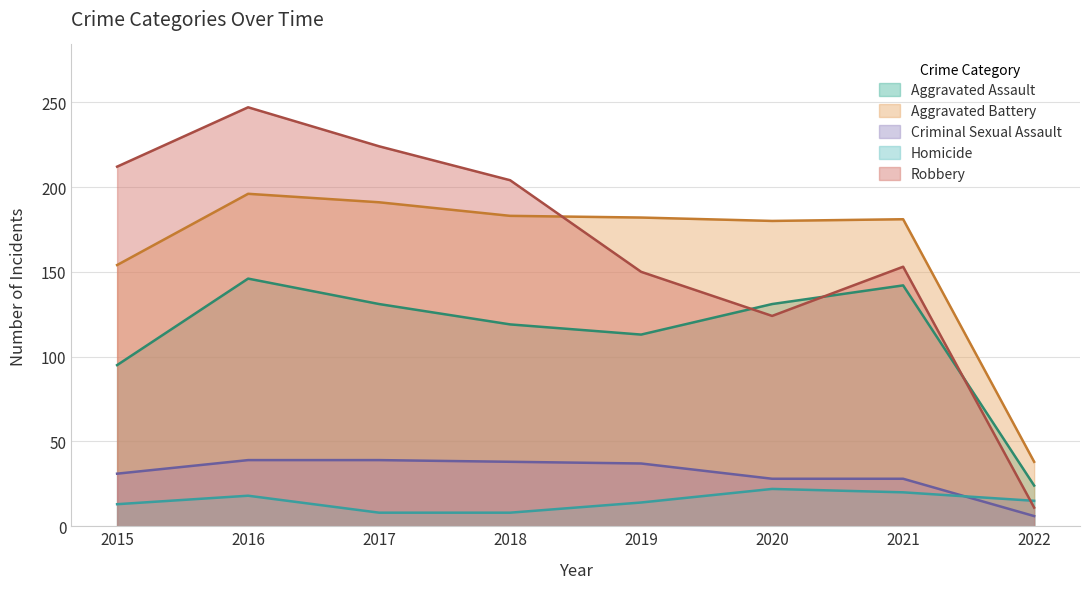

True or false: Criminal Sexual Assault and Robbery intersect in this chart.

False